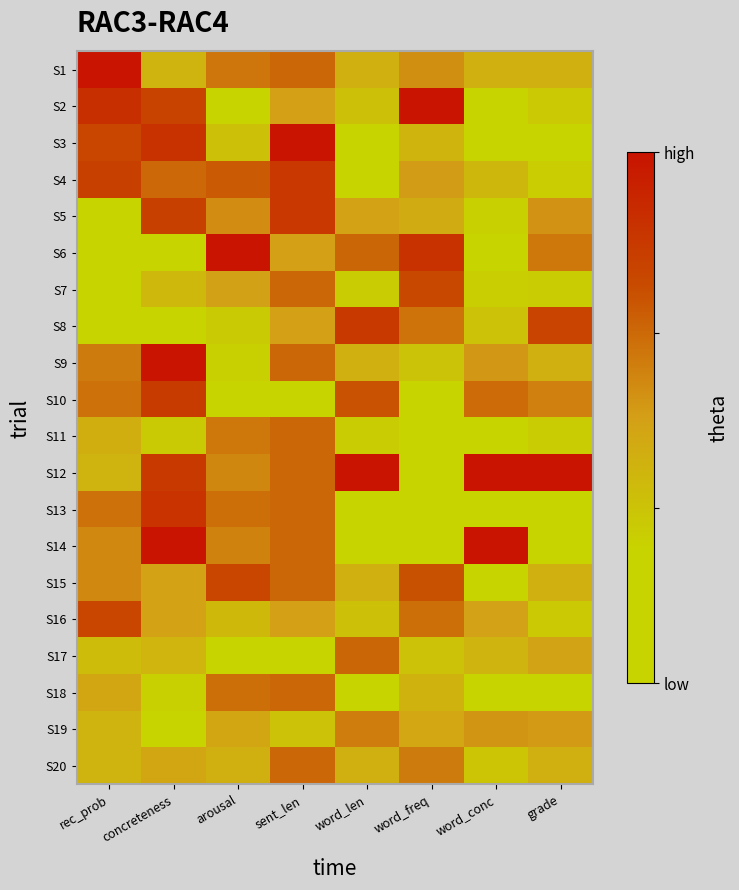

Reading left to right, extract all data points from this chart.

S1: rec_prob=1.0	concreteness=0.4	arousal=0.6	sent_len=0.7	word_len=0.4	word_freq=0.5	word_conc=0.4	grade=0.4
S2: rec_prob=0.9	concreteness=0.8	arousal=0.0	sent_len=0.5	word_len=0.3	word_freq=1.0	word_conc=0.2	grade=0.3
S3: rec_prob=0.8	concreteness=0.9	arousal=0.3	sent_len=1.0	word_len=0.1	word_freq=0.4	word_conc=0.2	grade=0.2
S4: rec_prob=0.8	concreteness=0.7	arousal=0.7	sent_len=0.8	word_len=0.2	word_freq=0.5	word_conc=0.4	grade=0.3
S5: rec_prob=0.0	concreteness=0.8	arousal=0.6	sent_len=0.8	word_len=0.5	word_freq=0.4	word_conc=0.3	grade=0.5
S6: rec_prob=0.2	concreteness=0.0	arousal=1.0	sent_len=0.5	word_len=0.7	word_freq=0.9	word_conc=0.1	grade=0.6
S7: rec_prob=0.2	concreteness=0.4	arousal=0.5	sent_len=0.7	word_len=0.3	word_freq=0.8	word_conc=0.3	grade=0.3
S8: rec_prob=0.0	concreteness=0.1	arousal=0.3	sent_len=0.5	word_len=0.8	word_freq=0.6	word_conc=0.3	grade=0.8
S9: rec_prob=0.6	concreteness=1.0	arousal=0.3	sent_len=0.7	word_len=0.4	word_freq=0.3	word_conc=0.5	grade=0.4
S10: rec_prob=0.6	concreteness=0.8	arousal=0.1	sent_len=0.2	word_len=0.7	word_freq=0.0	word_conc=0.7	grade=0.6
S11: rec_prob=0.4	concreteness=0.3	arousal=0.6	sent_len=0.7	word_len=0.3	word_freq=0.1	word_conc=0.0	grade=0.3
S12: rec_prob=0.4	concreteness=0.8	arousal=0.6	sent_len=0.7	word_len=1.0	word_freq=0.1	word_conc=1.0	grade=1.0
S13: rec_prob=0.6	concreteness=0.9	arousal=0.6	sent_len=0.7	word_len=0.0	word_freq=0.1	word_conc=0.2	grade=0.0
S14: rec_prob=0.6	concreteness=1.0	arousal=0.6	sent_len=0.7	word_len=0.1	word_freq=0.0	word_conc=1.0	grade=0.1
S15: rec_prob=0.6	concreteness=0.5	arousal=0.8	sent_len=0.7	word_len=0.4	word_freq=0.7	word_conc=0.2	grade=0.4
S16: rec_prob=0.8	concreteness=0.5	arousal=0.4	sent_len=0.5	word_len=0.3	word_freq=0.6	word_conc=0.5	grade=0.3
S17: rec_prob=0.4	concreteness=0.4	arousal=0.2	sent_len=0.0	word_len=0.7	word_freq=0.3	word_conc=0.4	grade=0.5
S18: rec_prob=0.5	concreteness=0.3	arousal=0.6	sent_len=0.7	word_len=0.1	word_freq=0.4	word_conc=0.2	grade=0.1
S19: rec_prob=0.4	concreteness=0.1	arousal=0.5	sent_len=0.3	word_len=0.6	word_freq=0.5	word_conc=0.5	grade=0.5
S20: rec_prob=0.4	concreteness=0.5	arousal=0.4	sent_len=0.7	word_len=0.4	word_freq=0.6	word_conc=0.3	grade=0.4